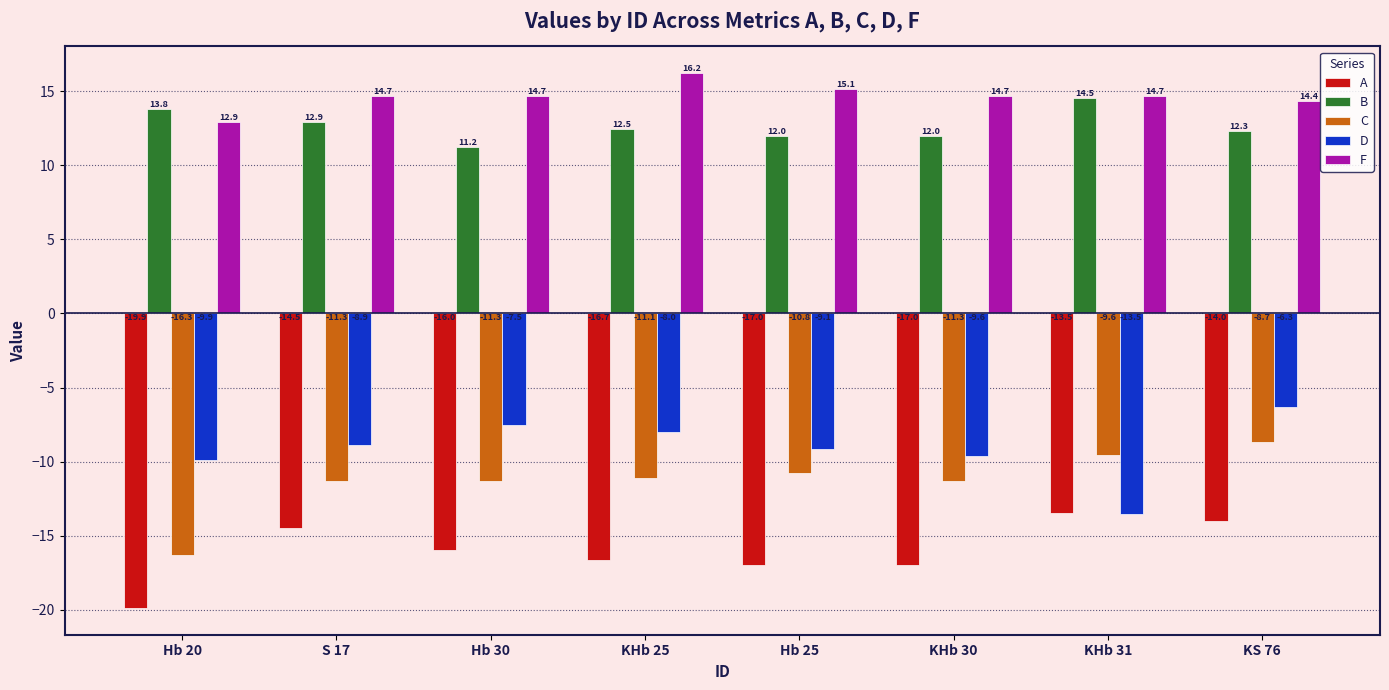

At Hb 30, list the series in order from largest to smallest.

F, B, D, C, A